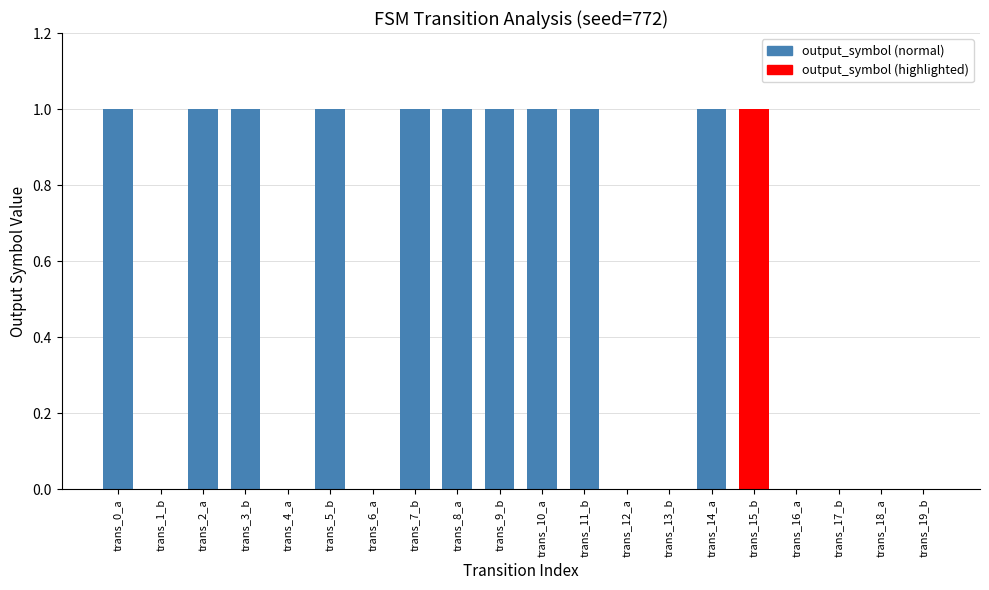

What is the sum of all values?

11